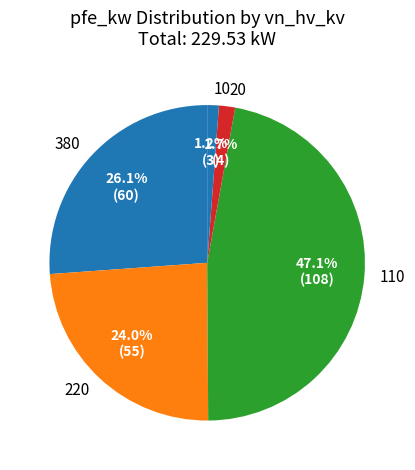

Which has a higher value, 380 or 110?

110